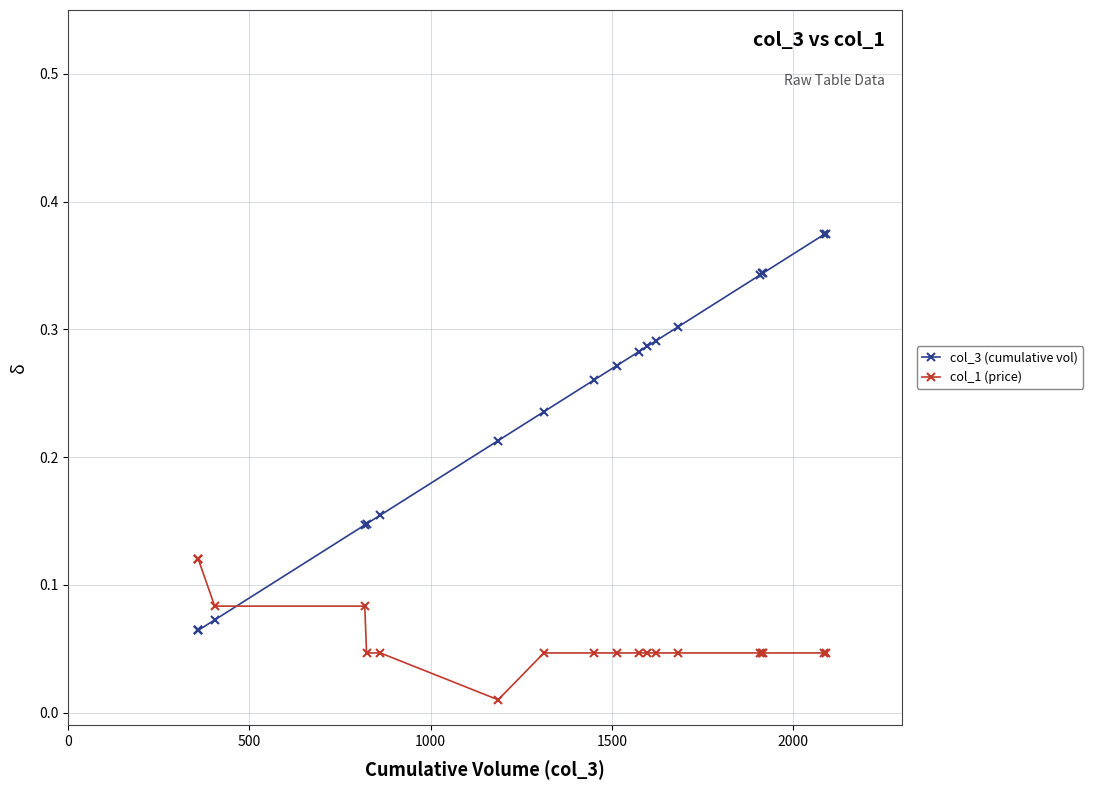

Reading left to right, what are all the values shown in this chart?

col_3 (cumulative vol): 0.1	0.1	0.1	0.1	0.1	0.1	0.2	0.2	0.2	0.3	0.3	0.3	0.3	0.3	0.3	0.3	0.3	0.3	0.4	0.4
col_1 (price): 0.1	0.1	0.1	0.1	0.1	0.0	0.0	0.0	0.0	0.0	0.0	0.0	0.0	0.0	0.0	0.0	0.0	0.0	0.0	0.0